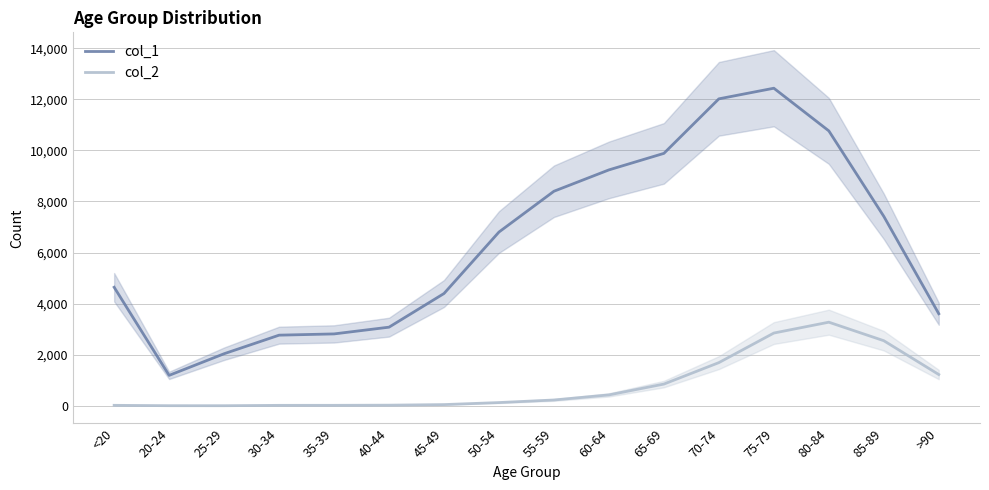

At 20-24, list the series in order from largest to smallest.

col_1, col_2